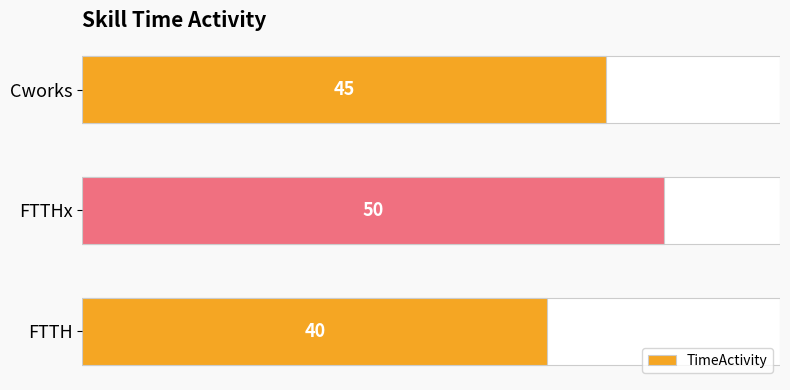

How many bars are there in total?

3